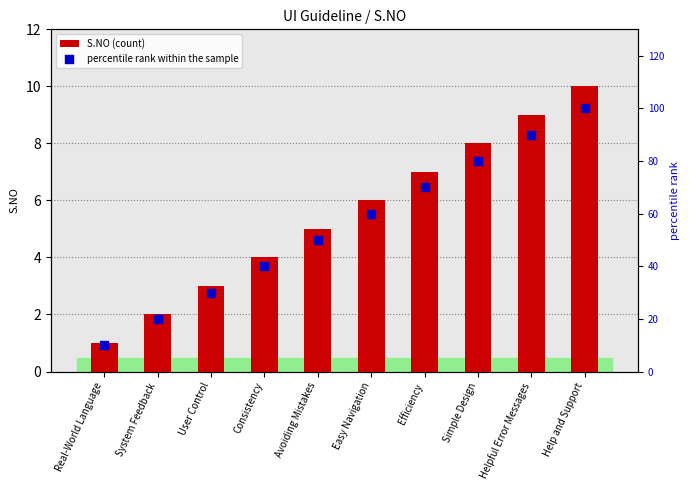

Is the value of percentile rank within the sample at User Control greater than the value of S.NO (count) at Helpful Error Messages?

Yes